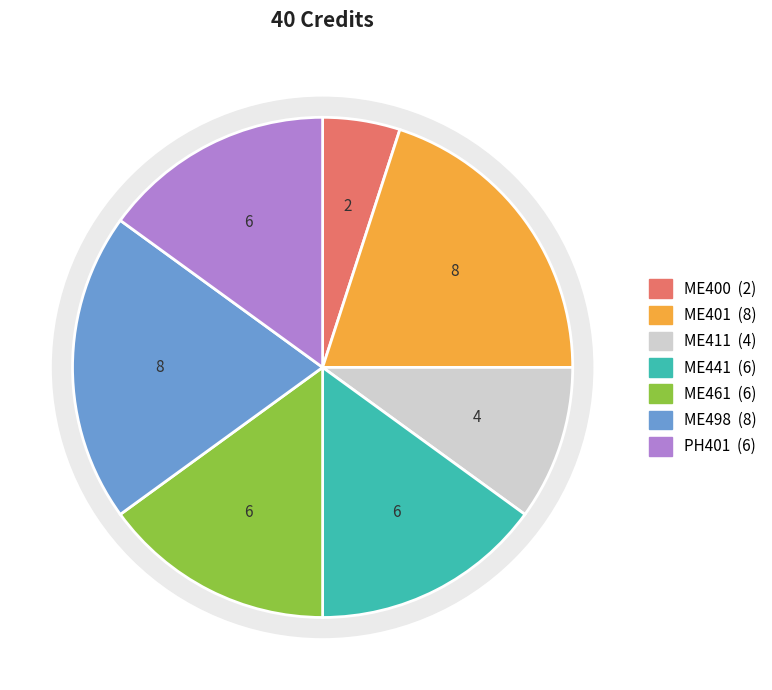

To the nearest percent, what is the difference between the ME461 and ME400 slice percentages?

10%